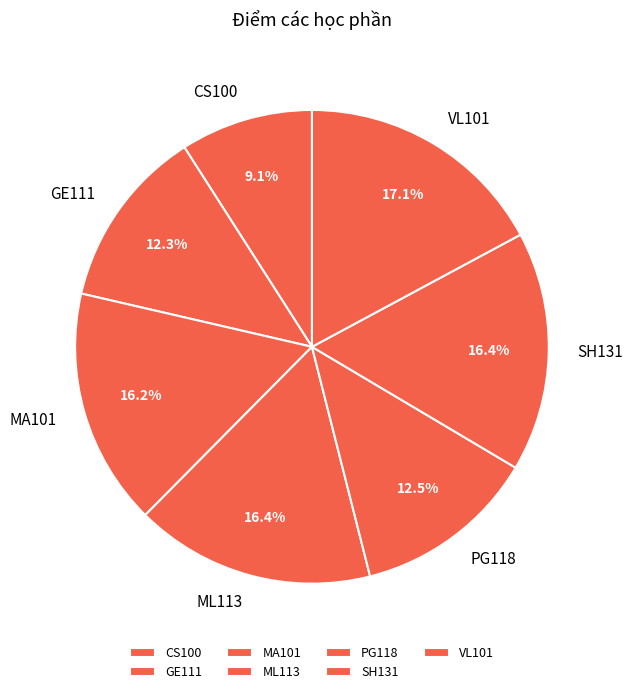

What portion of the pie excludes VL101?

82.9%